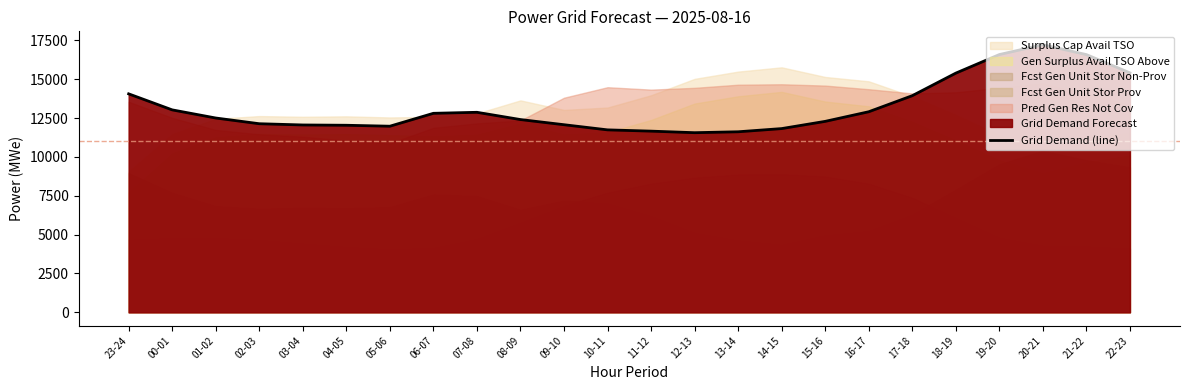

Reading left to right, what are all the values shown in this chart?

23-24=14056	00-01=13025	01-02=12502	02-03=12134	03-04=12054	04-05=12035	05-06=11974	06-07=12804	07-08=12869	08-09=12402	09-10=12070	10-11=11739	11-12=11657	12-13=11557	13-14=11616	14-15=11821	15-16=12286	16-17=12904	17-18=13938	18-19=15389	19-20=16584	20-21=17217	21-22=16581	22-23=15407